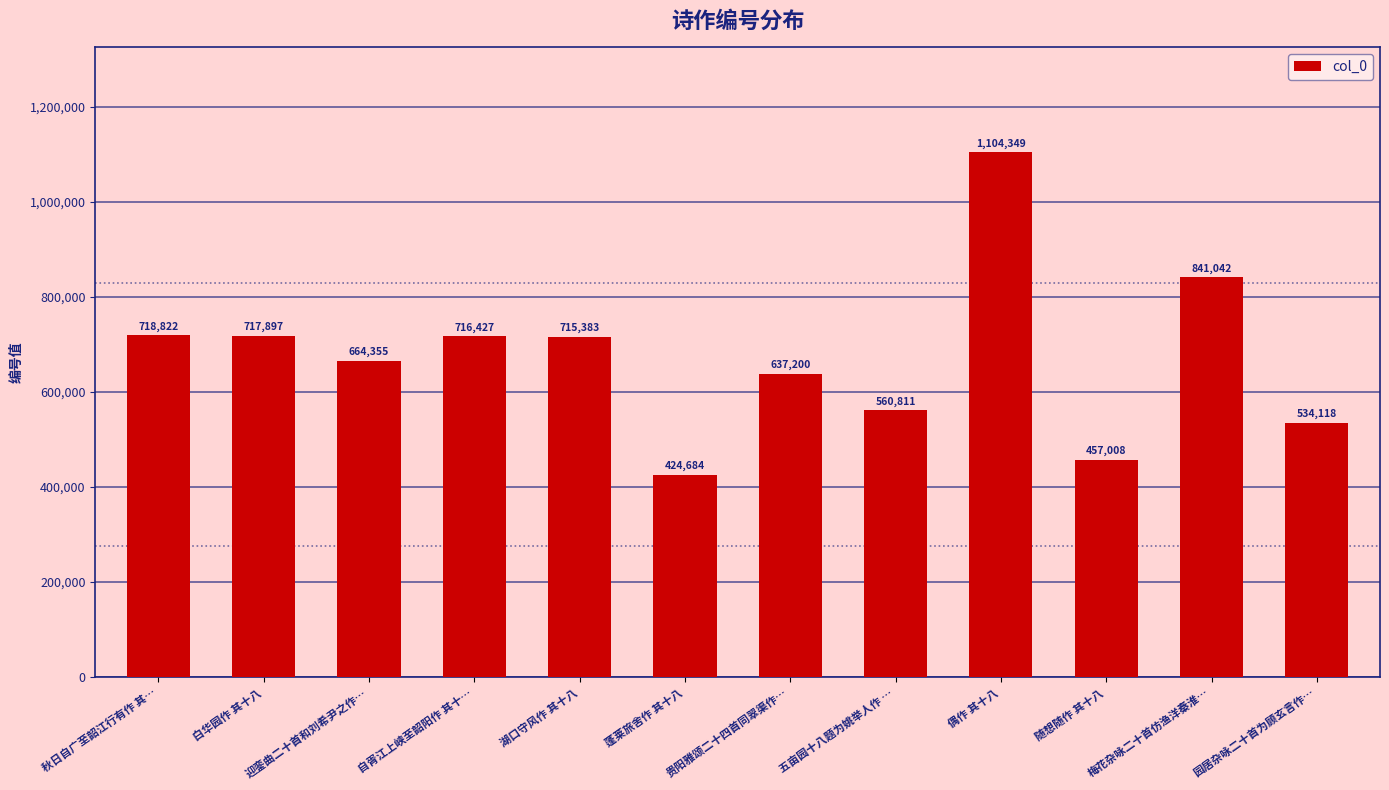

What is the label of the 6th bar from the right?

贵阳雅颂二十四首同翠渠作…